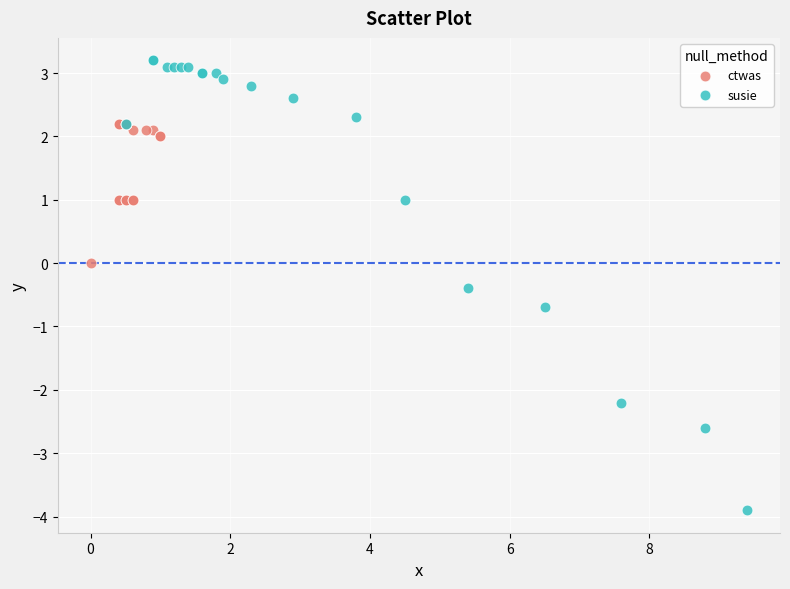

Which series has the largest Y range (max minus min)?

susie